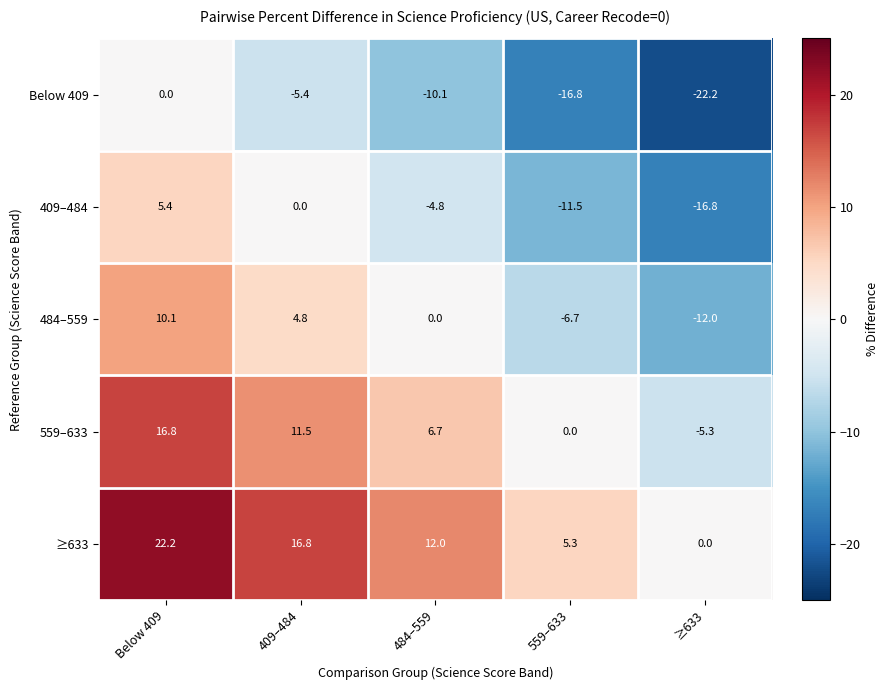

Which series has the largest total across all categories?

≥633